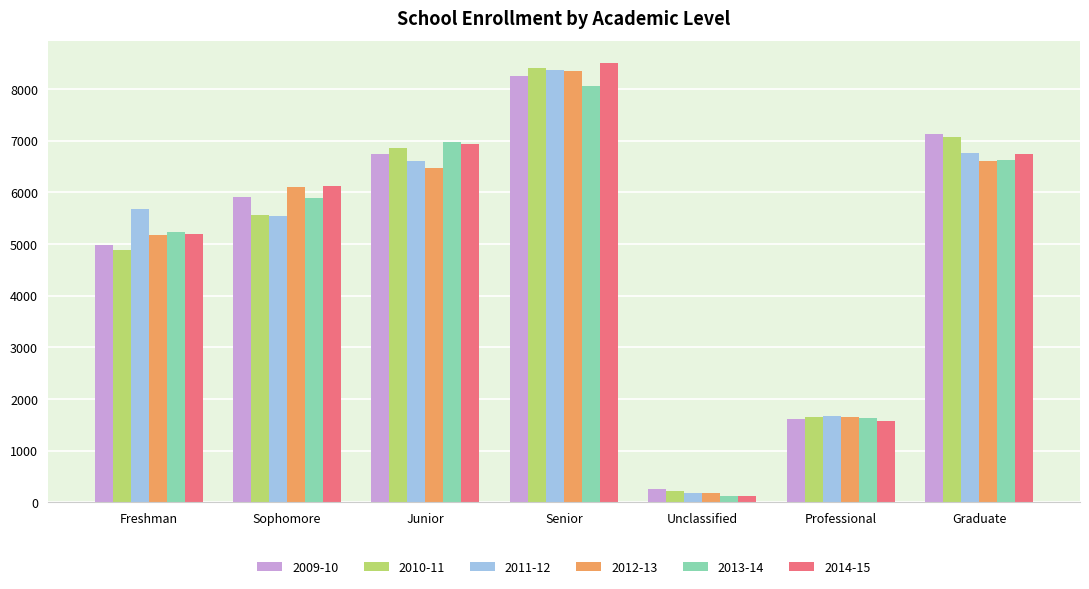

How many distinct data groups are displayed?

6